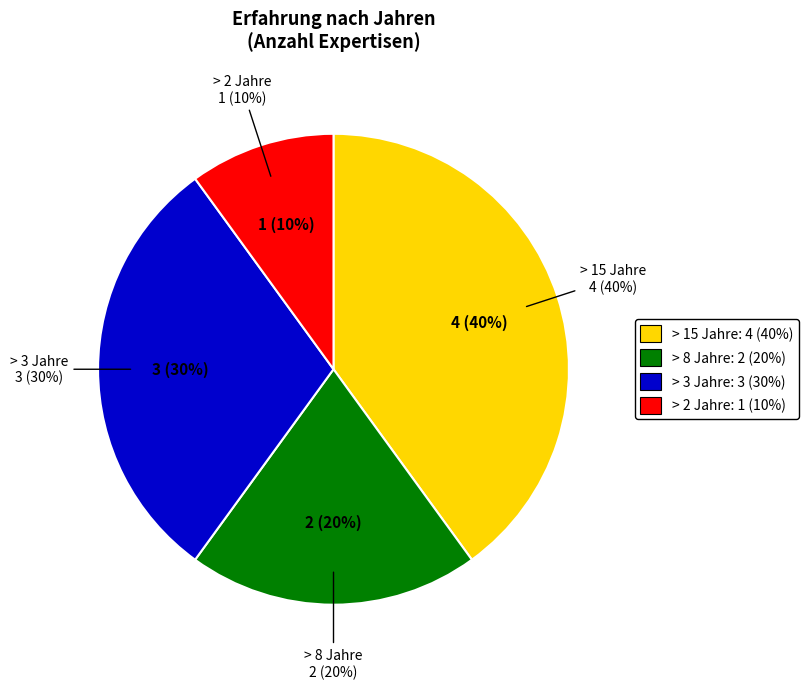

To the nearest percent, what is the difference between the largest and smallest slice percentages?

30%